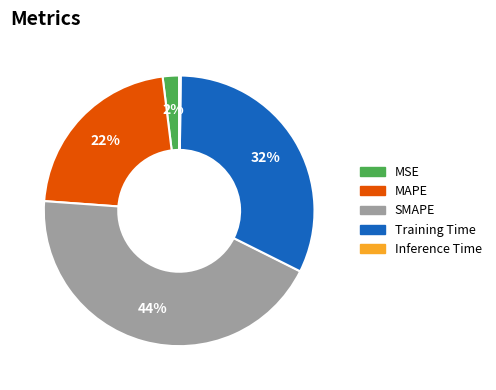

Which slice is the largest?

SMAPE